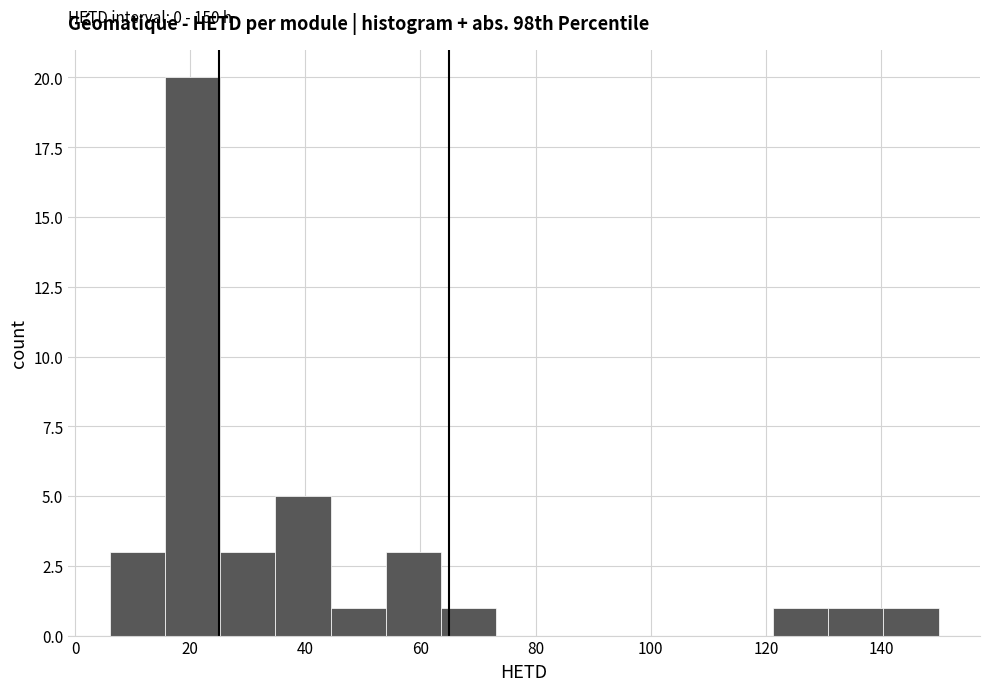

Which range on the x-axis has the tallest bar?

15.6 to 25.2